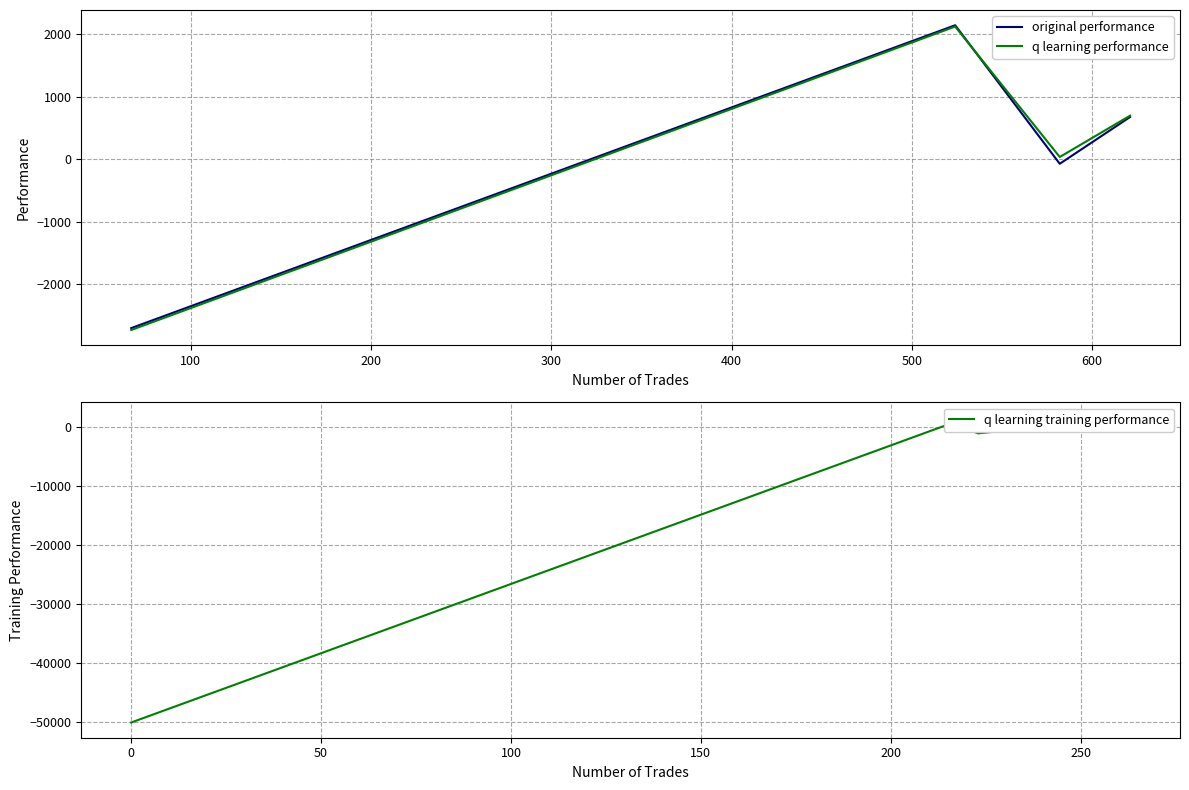

How many lines are shown in the chart?

3